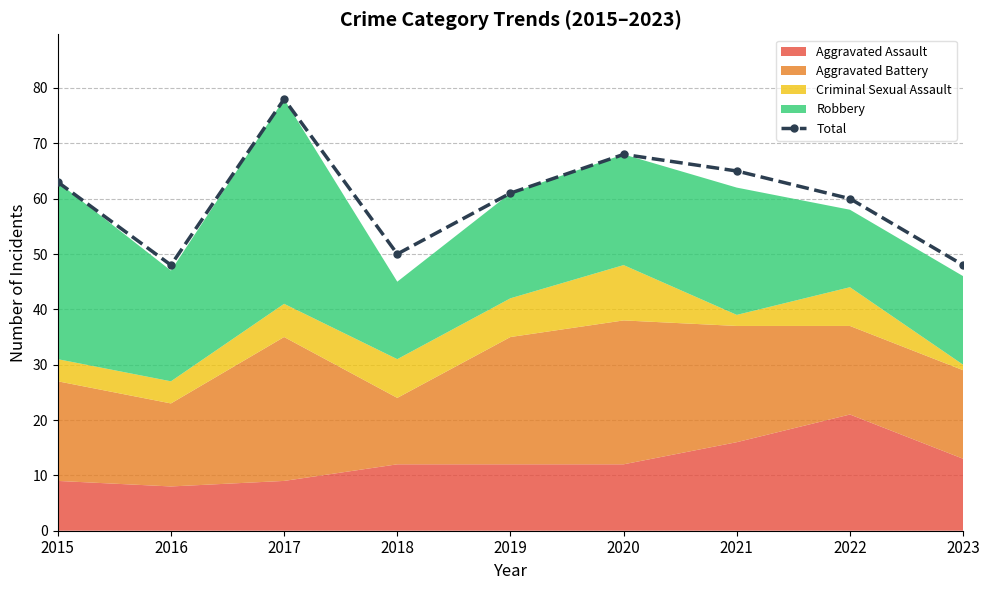

What is the value of the 1st point from the left?

63